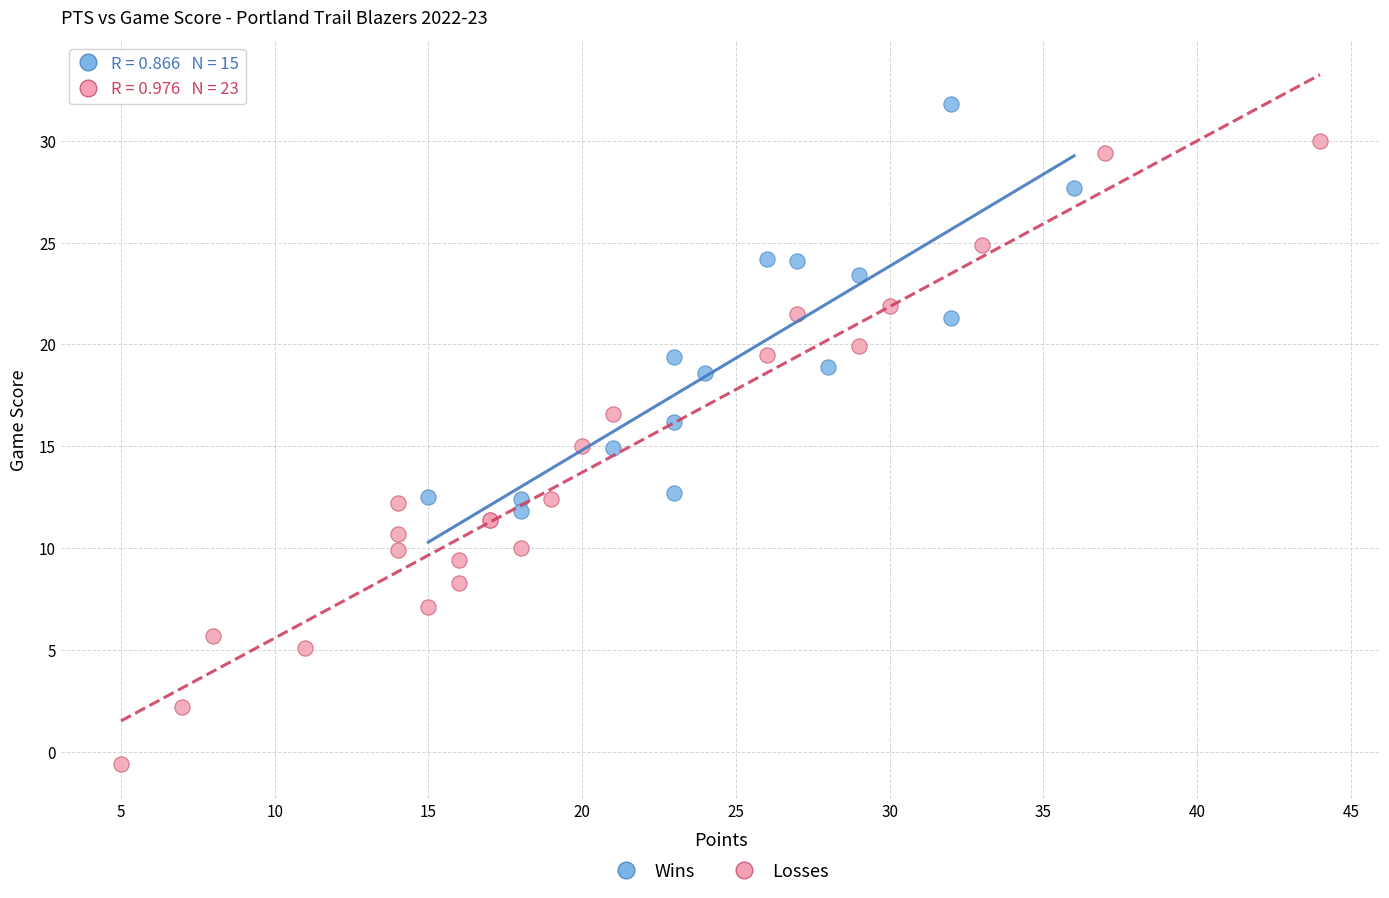

Which series reaches the maximum Y coordinate?

Wins